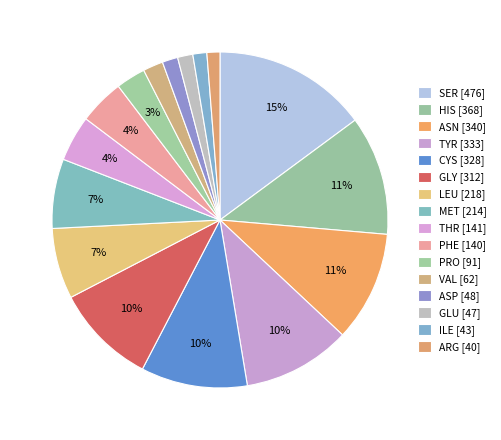

How many slices are in this pie chart?

16